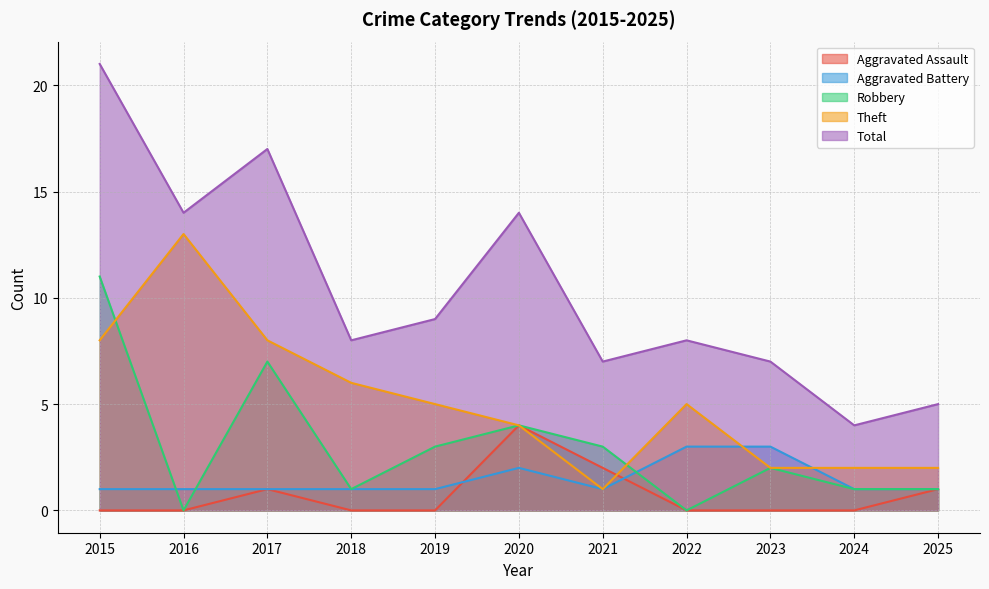

The value of Total at 2017 is 23. True or false?

False